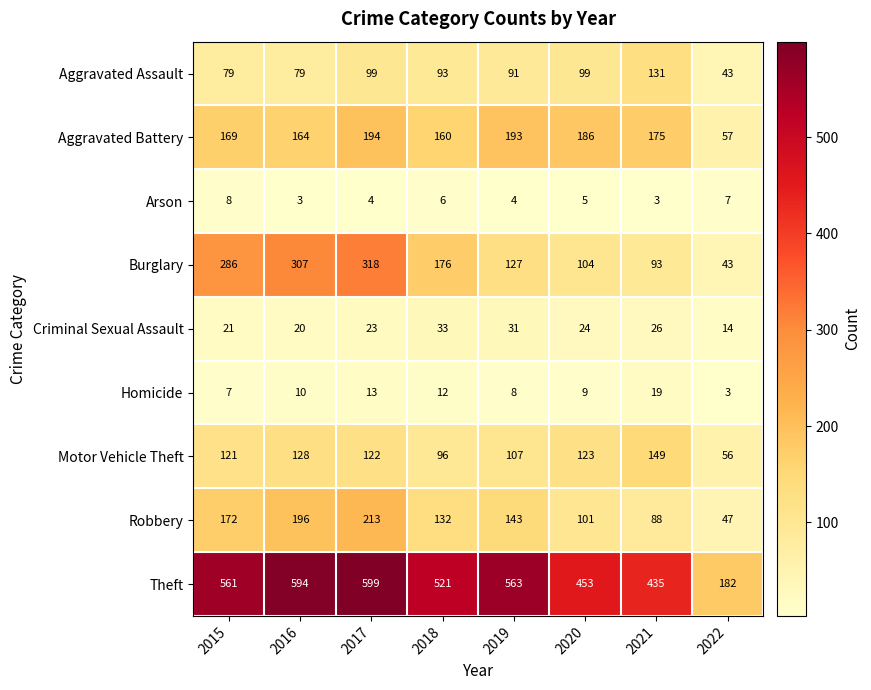

What is the difference between the highest and lowest values at 2016?

591